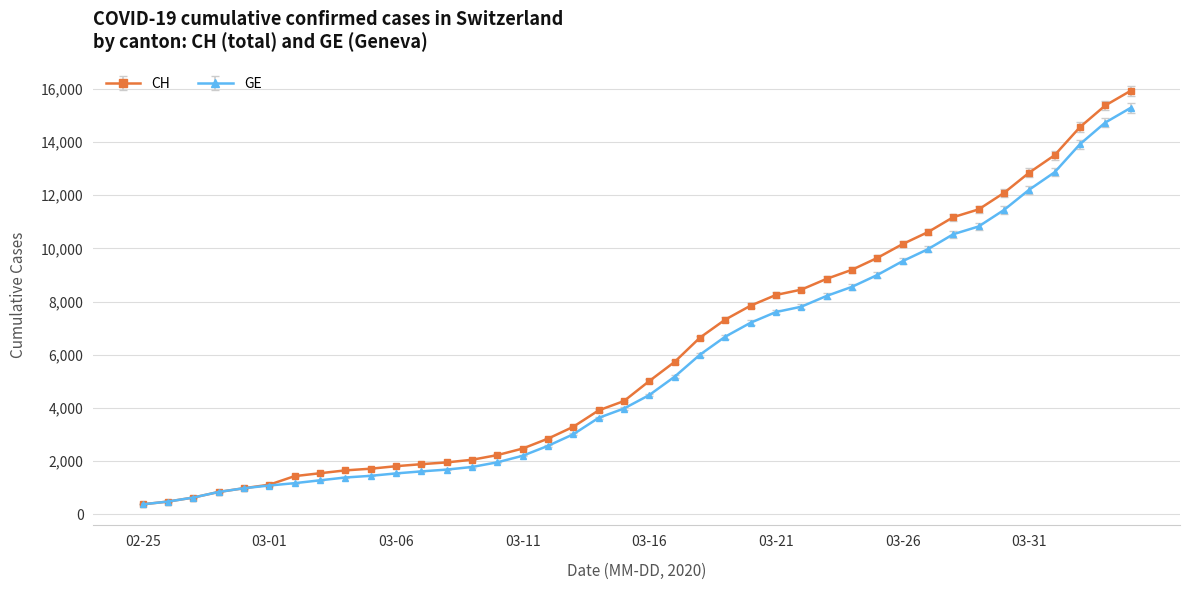

What is the value of the CH point at the 7th from the left?

1436